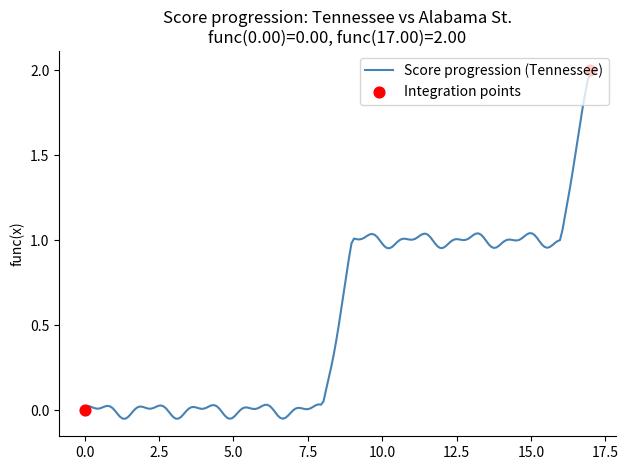

What is the highest value of the Score progression (Tennessee) series?

2.0